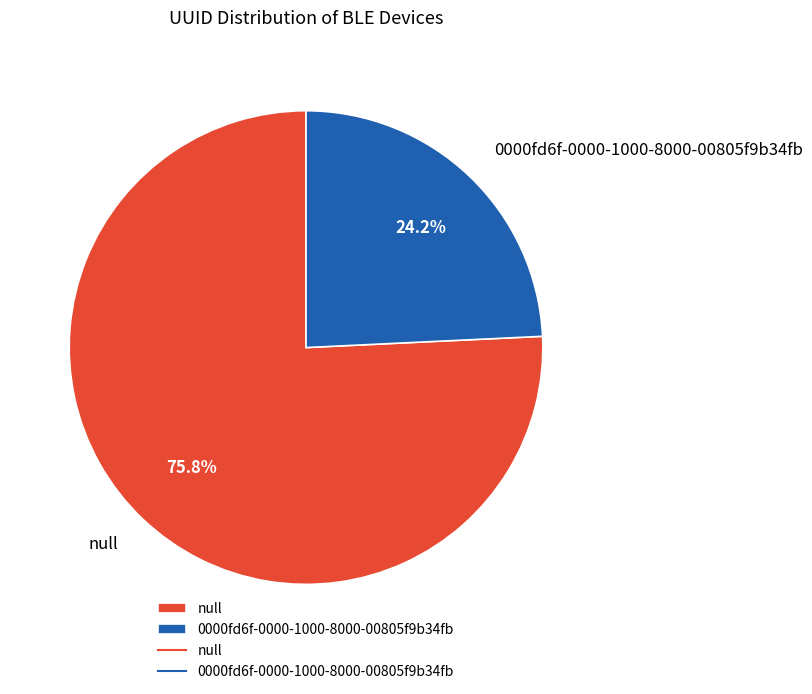

Do null and 0000fd6f-0000-1000-8000-00805f9b34fb together represent more than half of the pie?

Yes